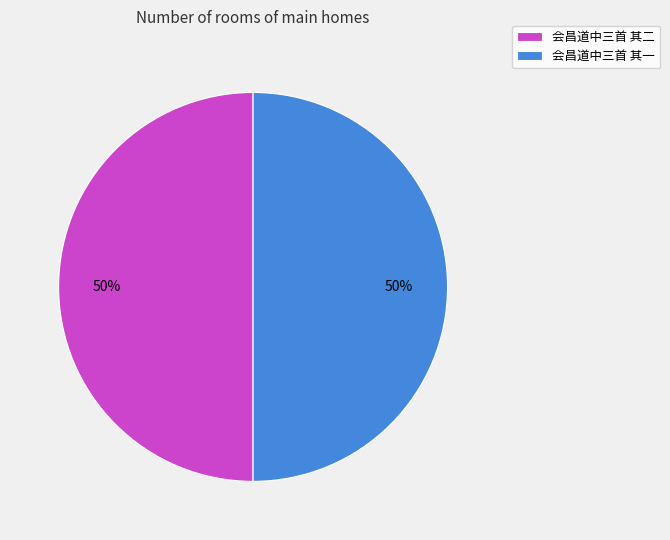

Do 会昌道中三首 其一 and 会昌道中三首 其二 together represent more than half of the pie?

Yes